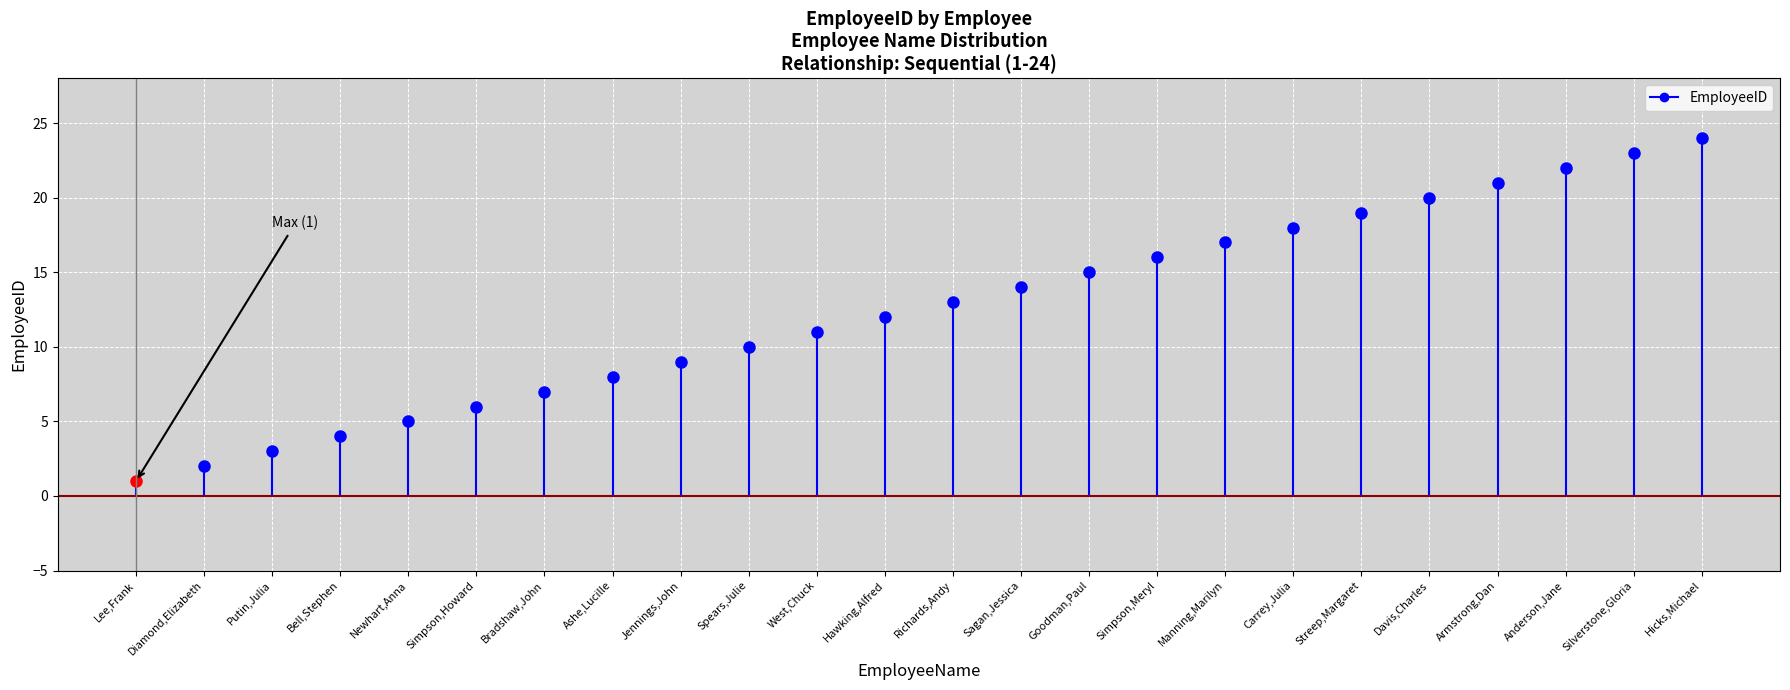

What is the value of the 10th point from the left?

10